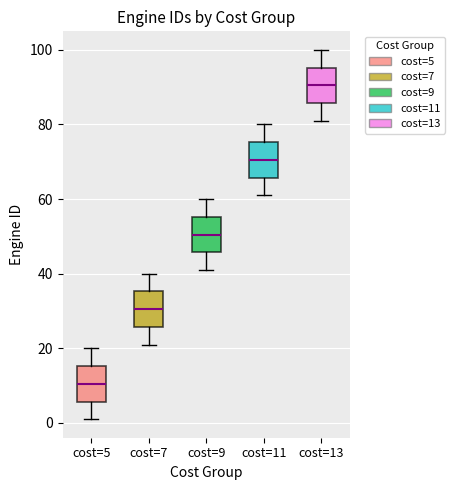

Reading left to right, transcribe this box plot: for each box, give where its median line is, the range the box spans, and where its two whiskers end, as read against the y-axis. The values are not printed on the chart, so give them approximately, as read against the axis.

cost=5: median 10, box 6 to 16, whiskers 2 to 20
cost=7: median 30, box 26 to 36, whiskers 22 to 40
cost=9: median 50, box 46 to 56, whiskers 42 to 60
cost=11: median 70, box 66 to 76, whiskers 62 to 80
cost=13: median 90, box 86 to 96, whiskers 82 to 100